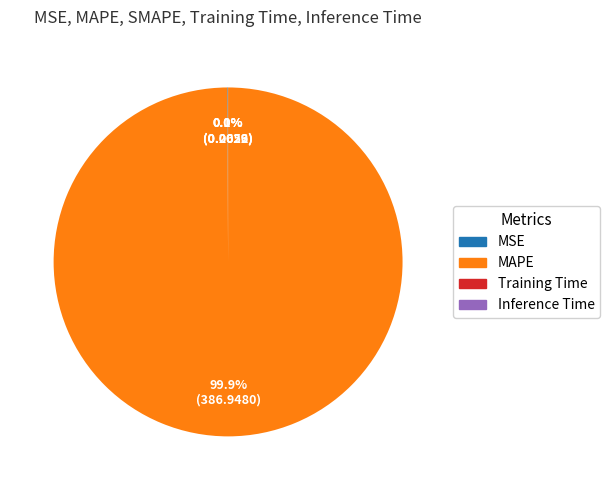

The MAPE slice represents 100% of the pie. True or false?

True